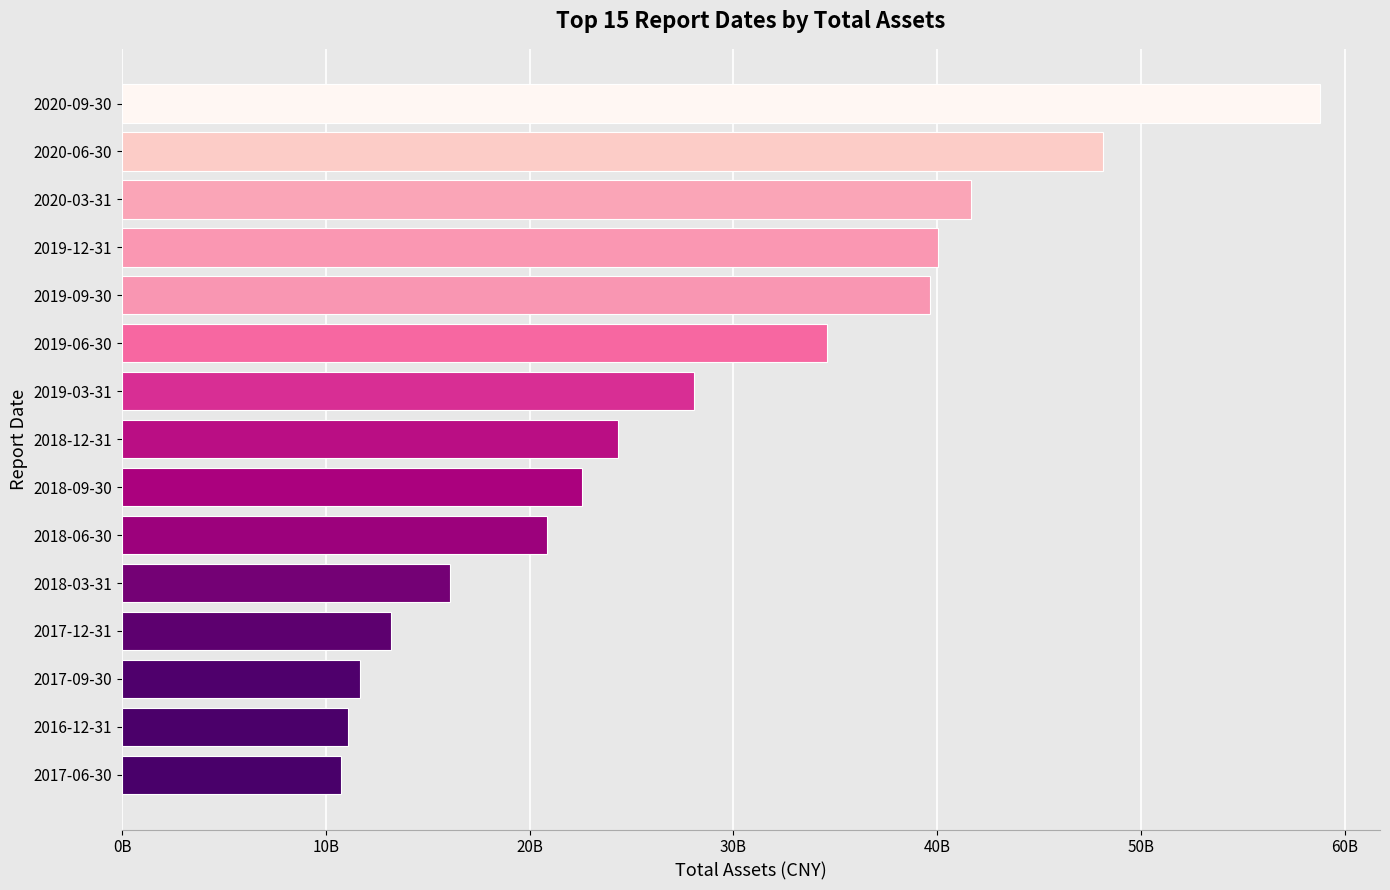

Does the chart contain any negative values?

No